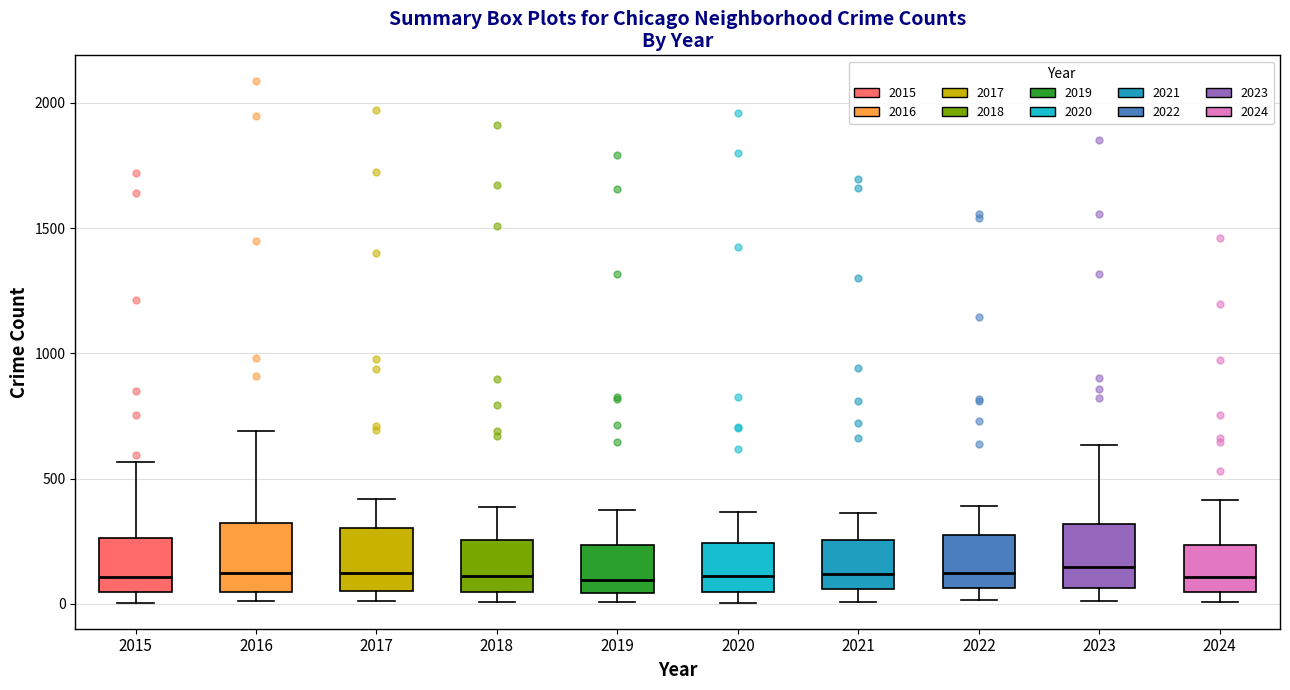

Reading left to right, transcribe this box plot: for each box, give where its median line is, the range the box spans, and where its two whiskers end, as read against the y-axis. The values are not printed on the chart, so give them approximately, as read against the axis.

2015: median 100, box 50 to 250, whiskers 0 to 550
2016: median 150, box 50 to 300, whiskers 0 to 700
2017: median 100, box 50 to 300, whiskers 0 to 400
2018: median 100, box 50 to 250, whiskers 0 to 400
2019: median 100, box 50 to 250, whiskers 0 to 400
2020: median 100, box 50 to 250, whiskers 0 to 350
2021: median 100, box 50 to 250, whiskers 0 to 350
2022: median 100, box 50 to 250, whiskers 0 to 400
2023: median 150, box 50 to 300, whiskers 0 to 650
2024: median 100, box 50 to 250, whiskers 0 to 400